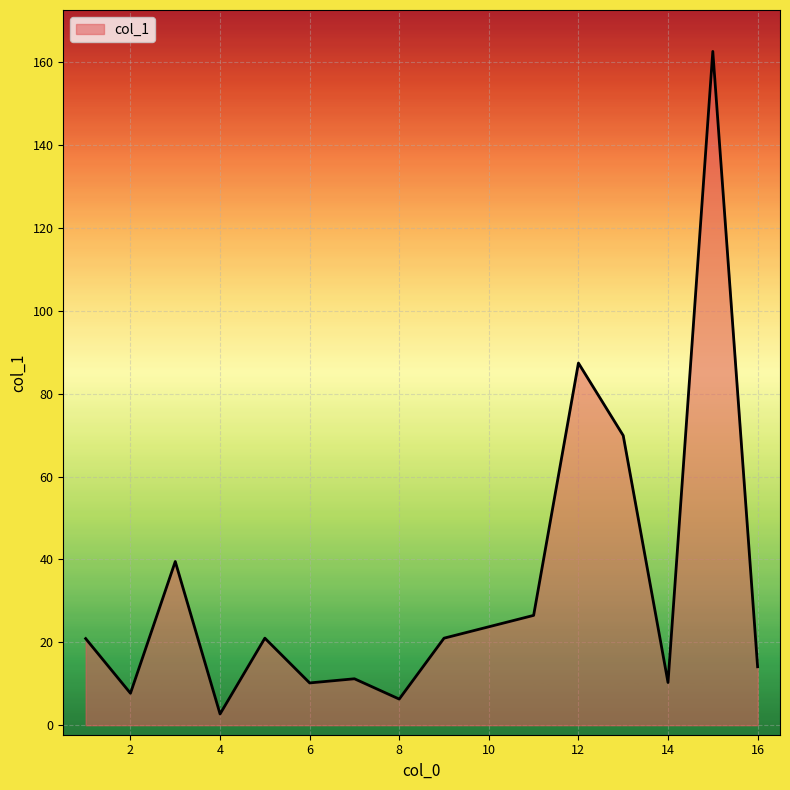

What is the difference between the maximum and minimum values?

159.9